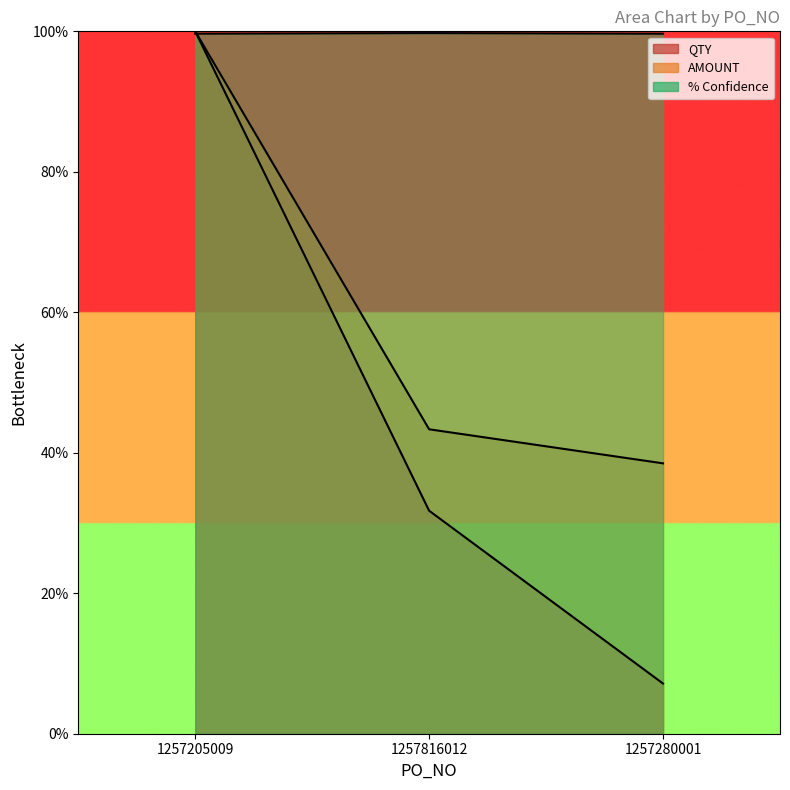

Is the value of QTY at 1257280001 greater than the value of AMOUNT at 1257205009?

No